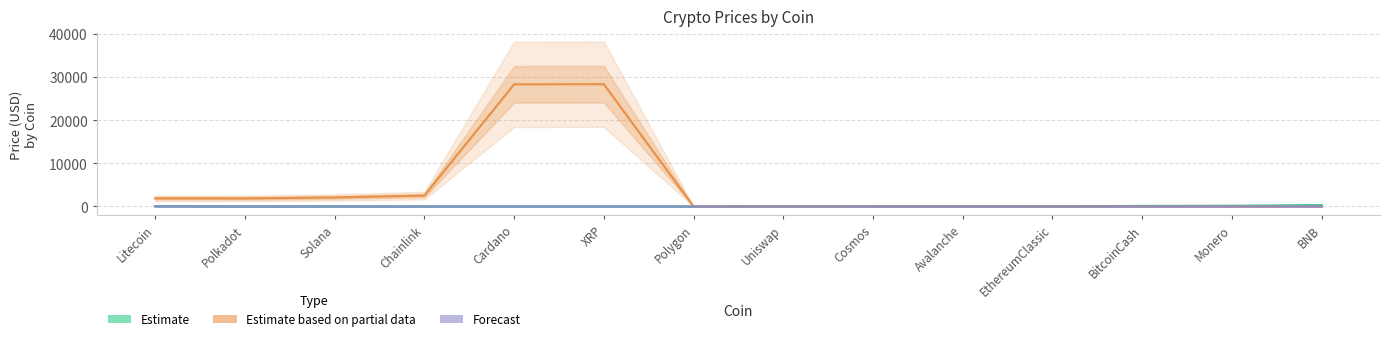

What is the difference between the Estimate based on partial data values at Cardano and Polygon?

28274.7